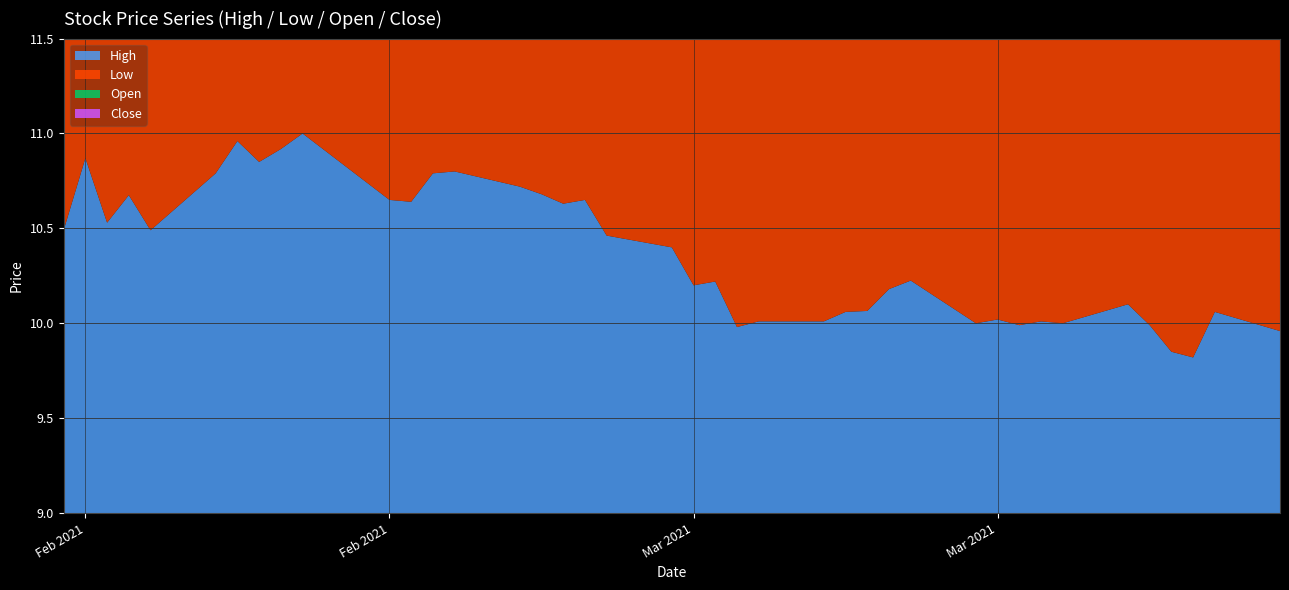

Reading right to left, extract all data points from this chart.

High: 2021-03-29=10.0	2021-03-26=10.1	2021-03-25=9.8	2021-03-24=9.9	2021-03-23=10.0	2021-03-22=10.1	2021-03-19=10.0	2021-03-18=10.0	2021-03-17=10.0	2021-03-16=10.0	2021-03-15=10.0	2021-03-12=10.2	2021-03-11=10.2	2021-03-10=10.1	2021-03-09=10.1	2021-03-08=10.0	2021-03-05=10.0	2021-03-04=10.0	2021-03-03=10.2	2021-03-02=10.2	2021-03-01=10.4	2021-02-26=10.5	2021-02-25=10.6	2021-02-24=10.6	2021-02-23=10.7	2021-02-22=10.7	2021-02-19=10.8	2021-02-18=10.8	2021-02-17=10.6	2021-02-16=10.6	2021-02-12=11.0	2021-02-11=10.9	2021-02-10=10.9	2021-02-09=11.0	2021-02-08=10.8	2021-02-05=10.5	2021-02-04=10.7	2021-02-03=10.5	2021-02-02=10.9	2021-02-01=10.5
Low: 2021-03-29=9.7	2021-03-26=9.7	2021-03-25=9.3	2021-03-24=9.6	2021-03-23=9.7	2021-03-22=9.9	2021-03-19=9.9	2021-03-18=9.9	2021-03-17=9.9	2021-03-16=10.0	2021-03-15=10.0	2021-03-12=9.9	2021-03-11=10.0	2021-03-10=10.0	2021-03-09=10.0	2021-03-08=9.9	2021-03-05=9.7	2021-03-04=9.8	2021-03-03=10.0	2021-03-02=9.7	2021-03-01=10.1	2021-02-26=10.1	2021-02-25=10.5	2021-02-24=10.4	2021-02-23=10.2	2021-02-22=10.4	2021-02-19=10.6	2021-02-18=10.6	2021-02-17=10.5	2021-02-16=10.5	2021-02-12=10.5	2021-02-11=10.6	2021-02-10=10.6	2021-02-09=10.6	2021-02-08=10.4	2021-02-05=10.2	2021-02-04=10.3	2021-02-03=10.4	2021-02-02=10.2	2021-02-01=10.1
Open: 2021-03-29=10.0	2021-03-26=9.8	2021-03-25=9.4	2021-03-24=9.9	2021-03-23=10.0	2021-03-22=10.1	2021-03-19=9.9	2021-03-18=10.0	2021-03-17=10.0	2021-03-16=10.0	2021-03-15=10.0	2021-03-12=10.2	2021-03-11=10.1	2021-03-10=10.0	2021-03-09=10.0	2021-03-08=9.9	2021-03-05=9.9	2021-03-04=10.0	2021-03-03=10.0	2021-03-02=10.1	2021-03-01=10.2	2021-02-26=10.4	2021-02-25=10.6	2021-02-24=10.5	2021-02-23=10.5	2021-02-22=10.7	2021-02-19=10.8	2021-02-18=10.6	2021-02-17=10.6	2021-02-16=10.6	2021-02-12=10.7	2021-02-11=10.8	2021-02-10=10.9	2021-02-09=10.6	2021-02-08=10.5	2021-02-05=10.5	2021-02-04=10.6	2021-02-03=10.4	2021-02-02=10.5	2021-02-01=10.2
Close: 2021-03-29=9.7	2021-03-26=10.0	2021-03-25=9.8	2021-03-24=9.6	2021-03-23=9.7	2021-03-22=10.0	2021-03-19=10.0	2021-03-18=9.9	2021-03-17=9.9	2021-03-16=10.0	2021-03-15=10.0	2021-03-12=10.0	2021-03-11=10.2	2021-03-10=10.0	2021-03-09=10.0	2021-03-08=10.0	2021-03-05=9.9	2021-03-04=9.9	2021-03-03=10.0	2021-03-02=10.0	2021-03-01=10.1	2021-02-26=10.1	2021-02-25=10.5	2021-02-24=10.6	2021-02-23=10.4	2021-02-22=10.6	2021-02-19=10.6	2021-02-18=10.7	2021-02-17=10.6	2021-02-16=10.6	2021-02-12=10.6	2021-02-11=10.6	2021-02-10=10.7	2021-02-09=10.7	2021-02-08=10.7	2021-02-05=10.5	2021-02-04=10.3	2021-02-03=10.4	2021-02-02=10.4	2021-02-01=10.5